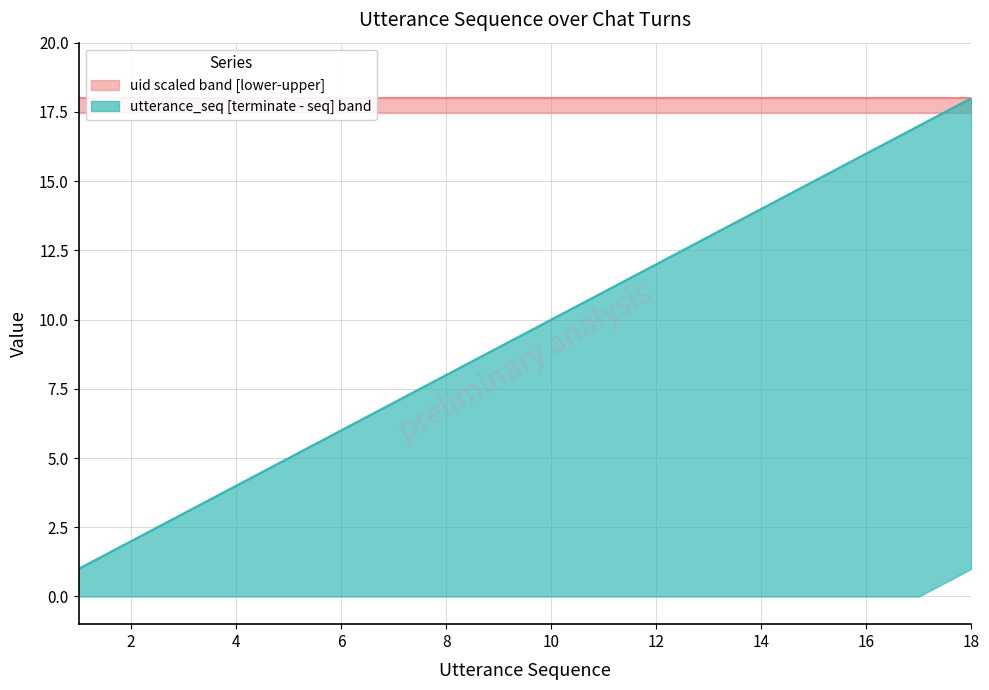

True or false: uid scaled (median) and utterance_seq (median) intersect in this chart.

False